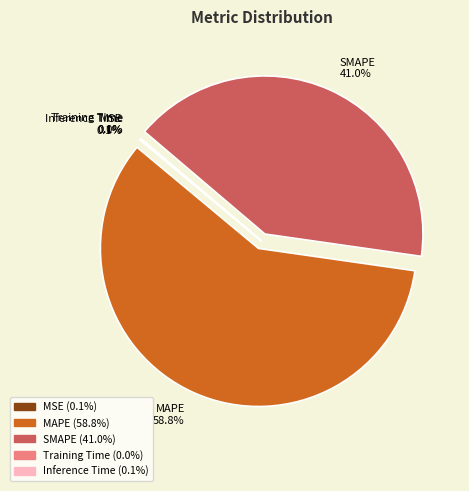

Is MAPE the majority of the pie?

Yes